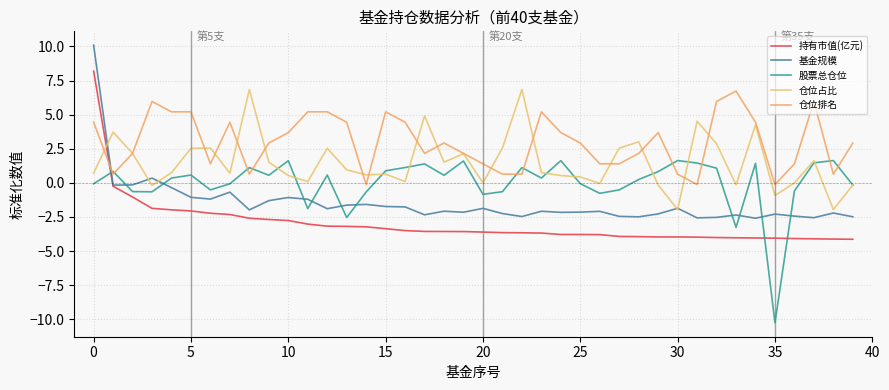

What is the maximum value for 股票总仓位?

1.6